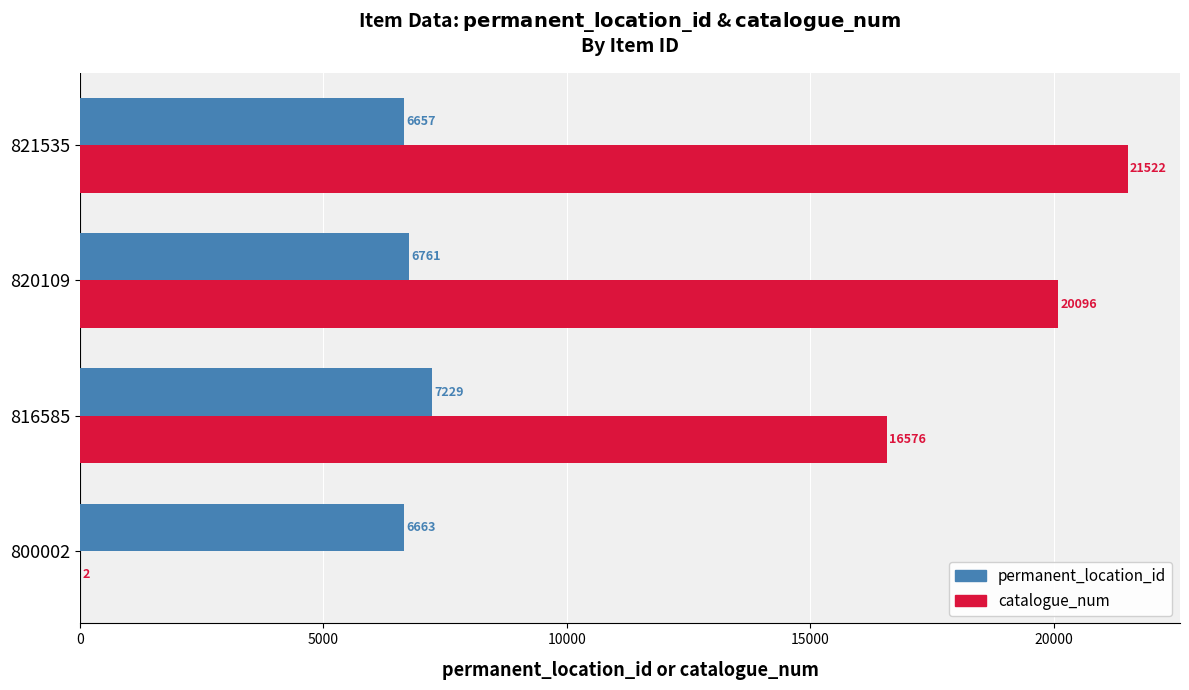

What are all the series names shown in the legend?

permanent_location_id, catalogue_num